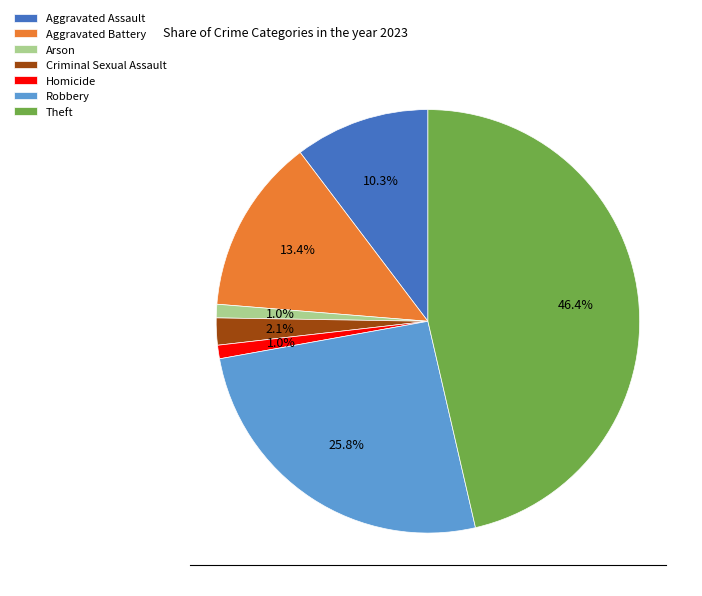

Is it true that Arson is 12% of the pie?

False